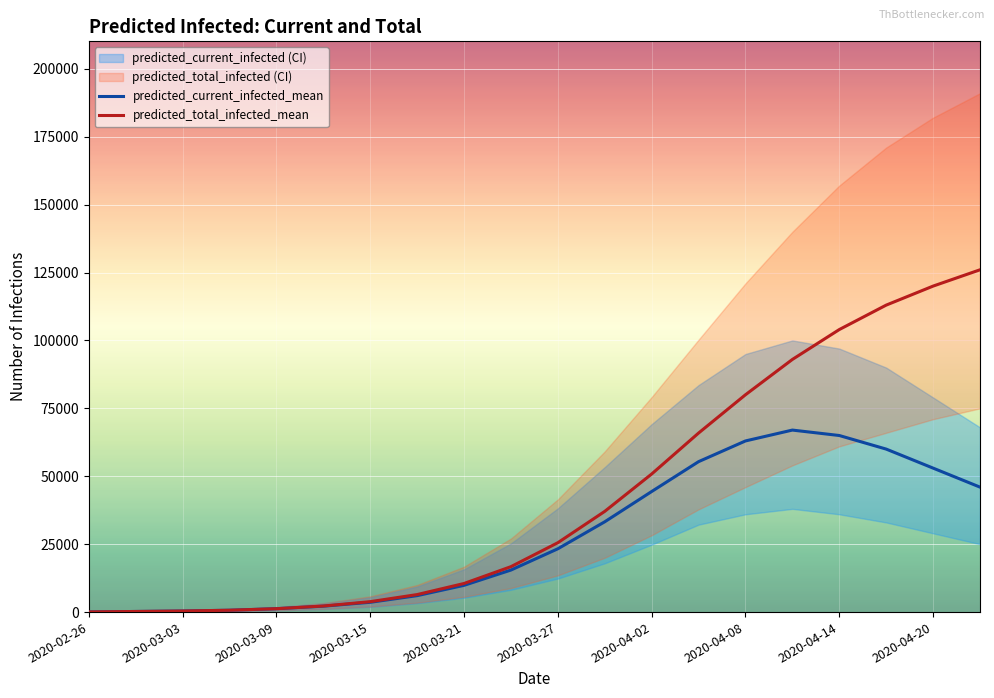

The value of predicted_current_infected_mean at 2020-03-27 is 1249. True or false?

False